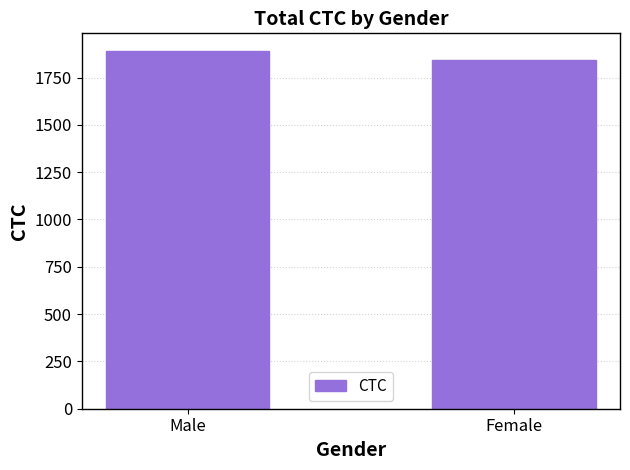

What is the value of the 2nd bar from the left?

1842.9